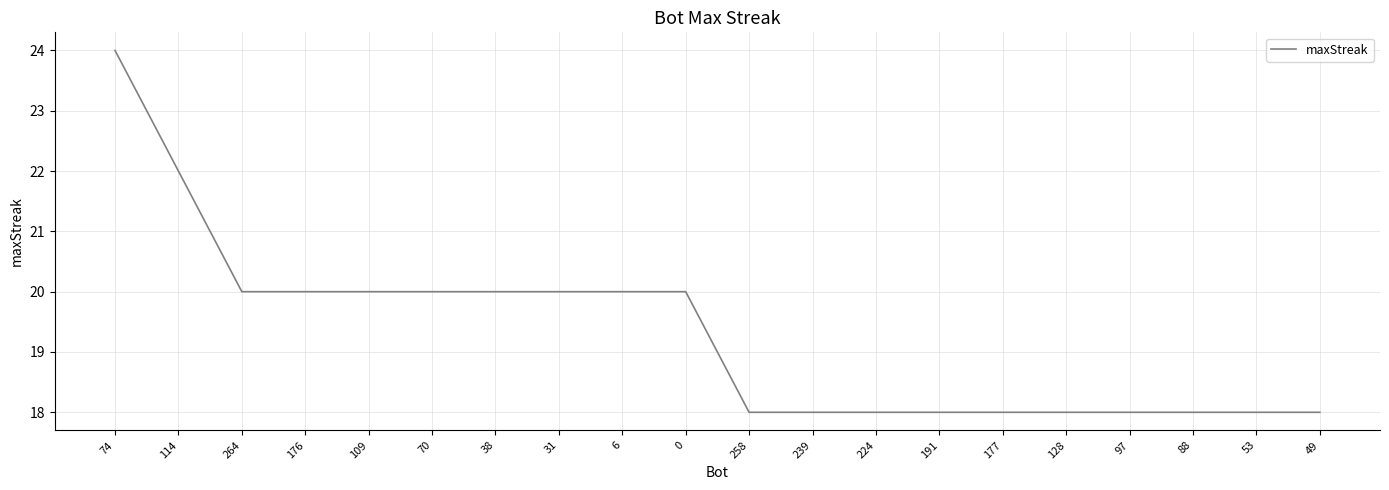

What is the difference between the second highest and minimum values?

4